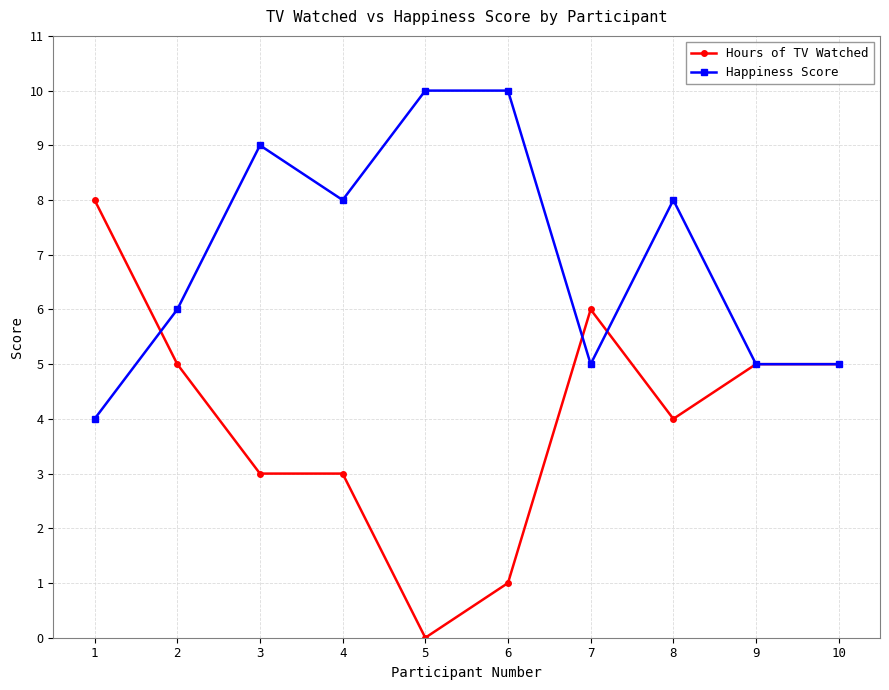

How many values in the Hours of TV Watched series are below 5?

5